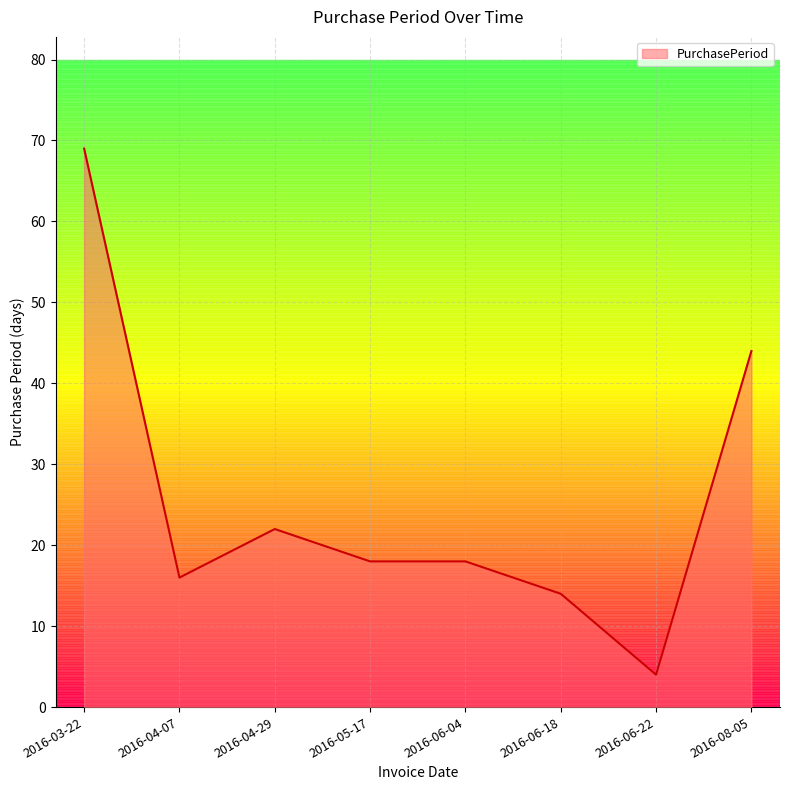

How many lines are shown in the chart?

1